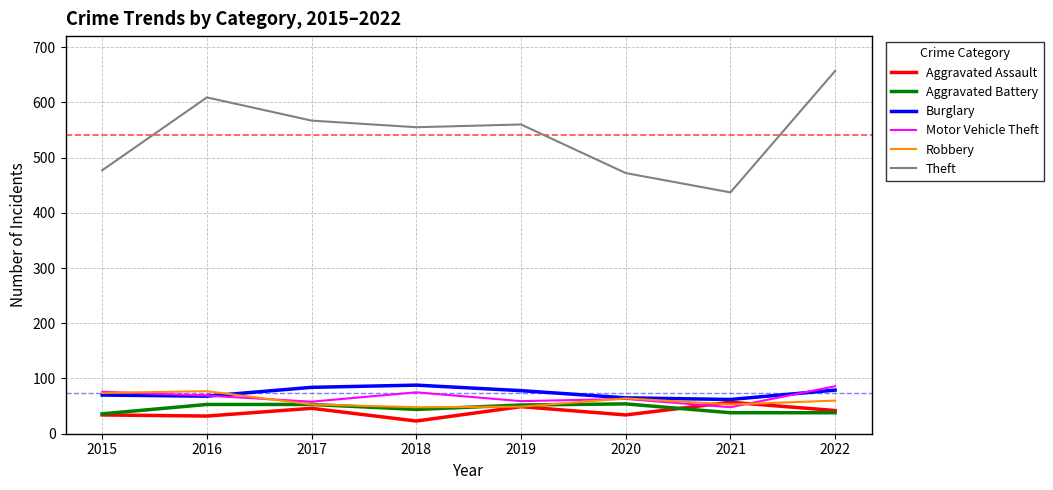

Which series has the largest total across all categories?

Theft